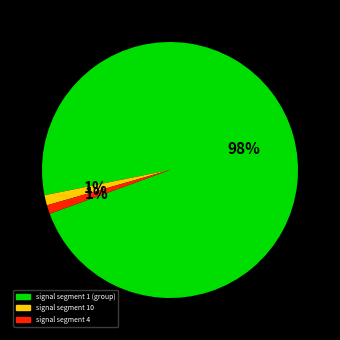

Is there any slice that represents more than half of the pie?

Yes